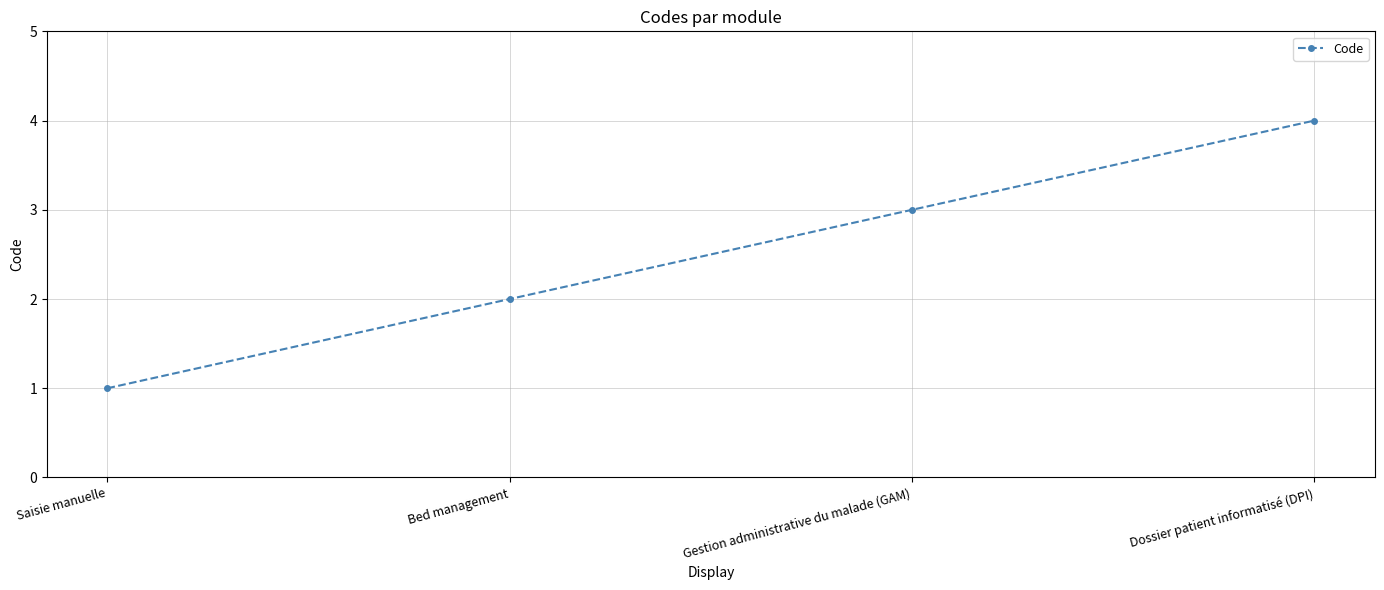

What is the minimum value shown in the chart?

1